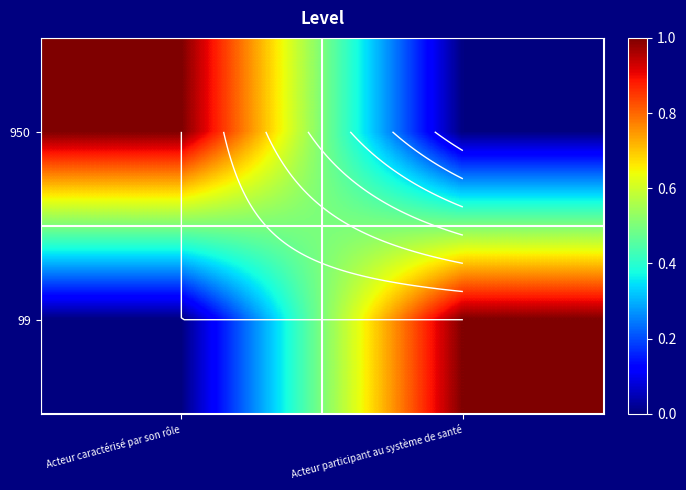

True or false: 99 has a value of 1 at Acteur participant au système de santé.

True